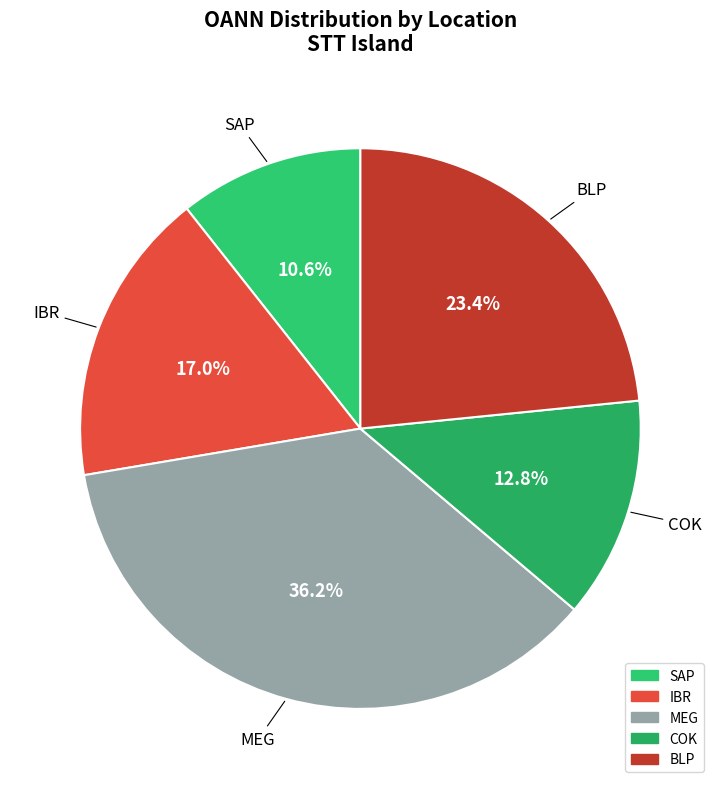

Which has a higher value, BLP or MEG?

MEG